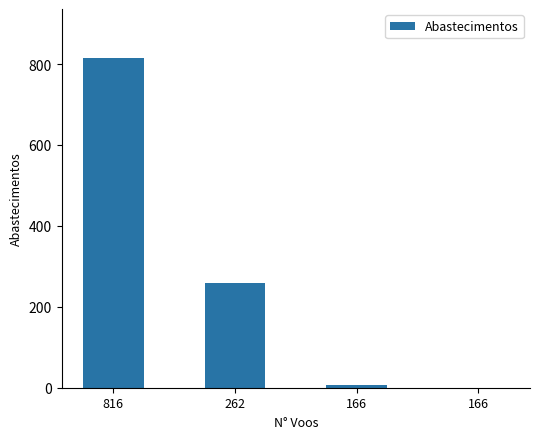

List the labels in order of value, smallest first.

166, 166, 262, 816